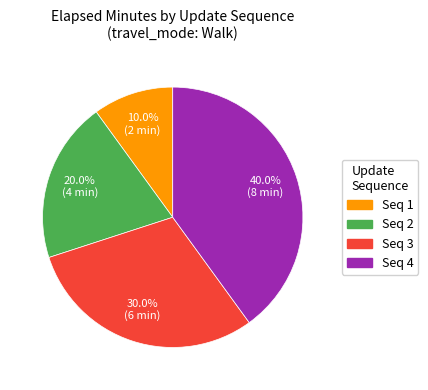

Does any single category account for the majority?

No